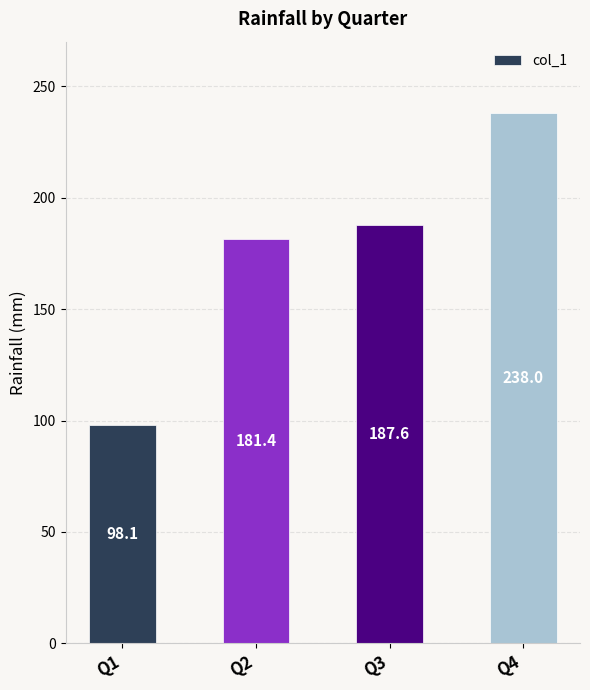

The chart shows a value of 148.0 at Q1. True or false?

False